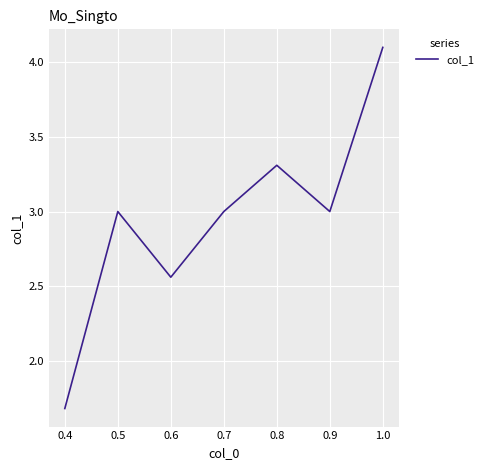

What is the sum of all values?

20.6